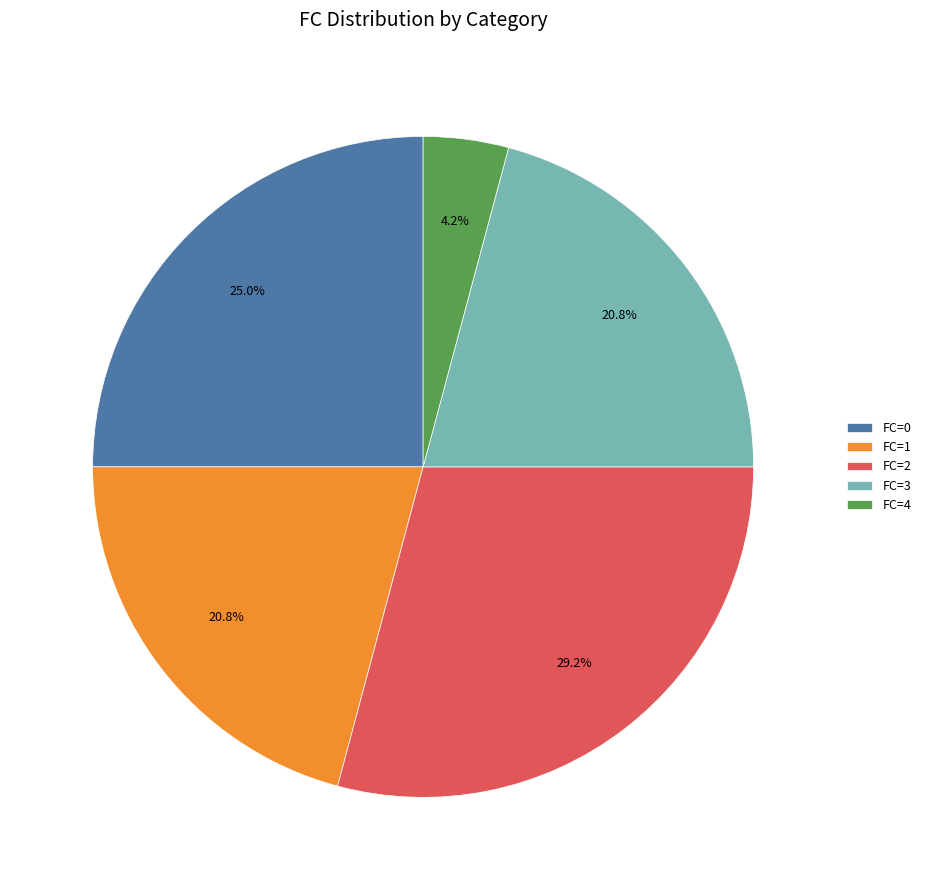

How much of the chart is everything except FC=0?

75.0%